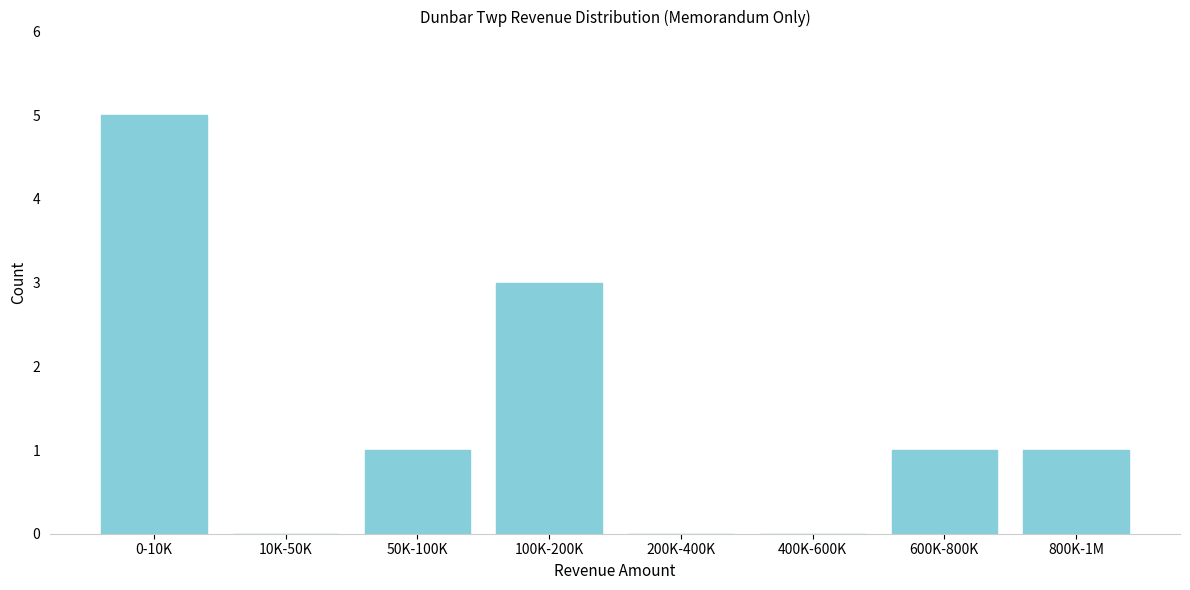

Reading left to right, list all the values displayed in this chart.

0-10K=5	10K-50K=0	50K-100K=1	100K-200K=3	200K-400K=0	400K-600K=0	600K-800K=1	800K-1M=1